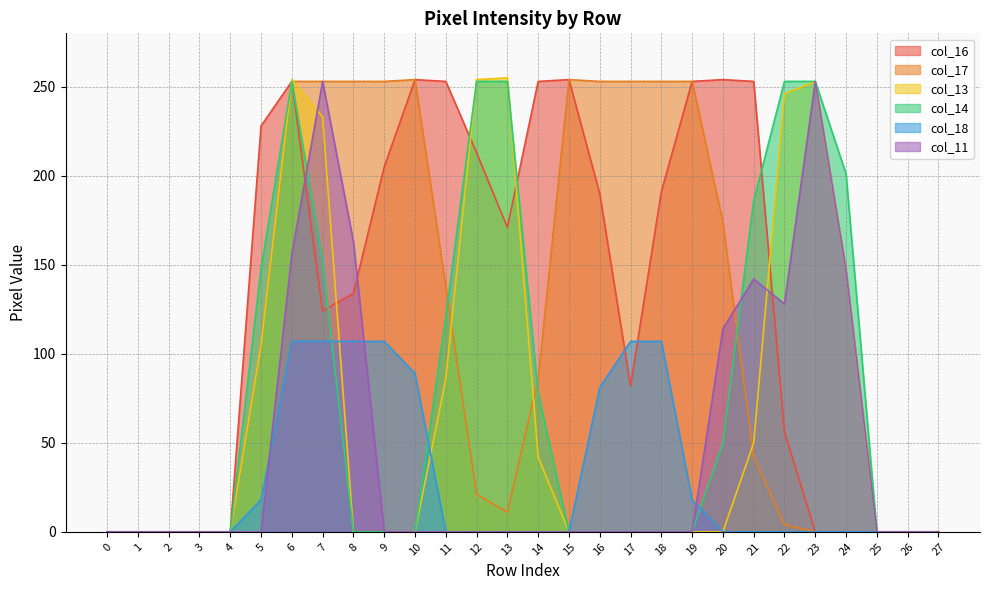

How many data points in col_11 are above 0?

8